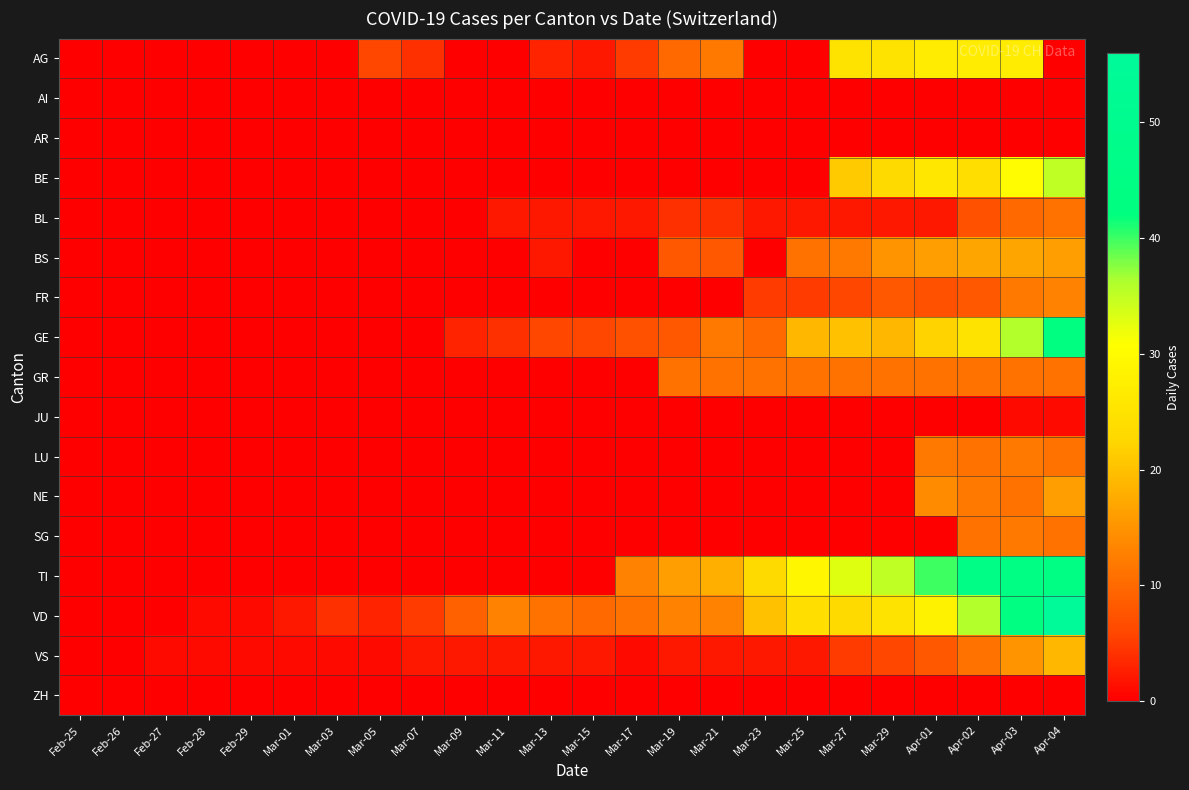

At Mar-13, list the series in order from largest to smallest.

VD, GE, AG, BL, BS, VS, AI, AR, BE, FR, GR, JU, LU, NE, SG, TI, ZH